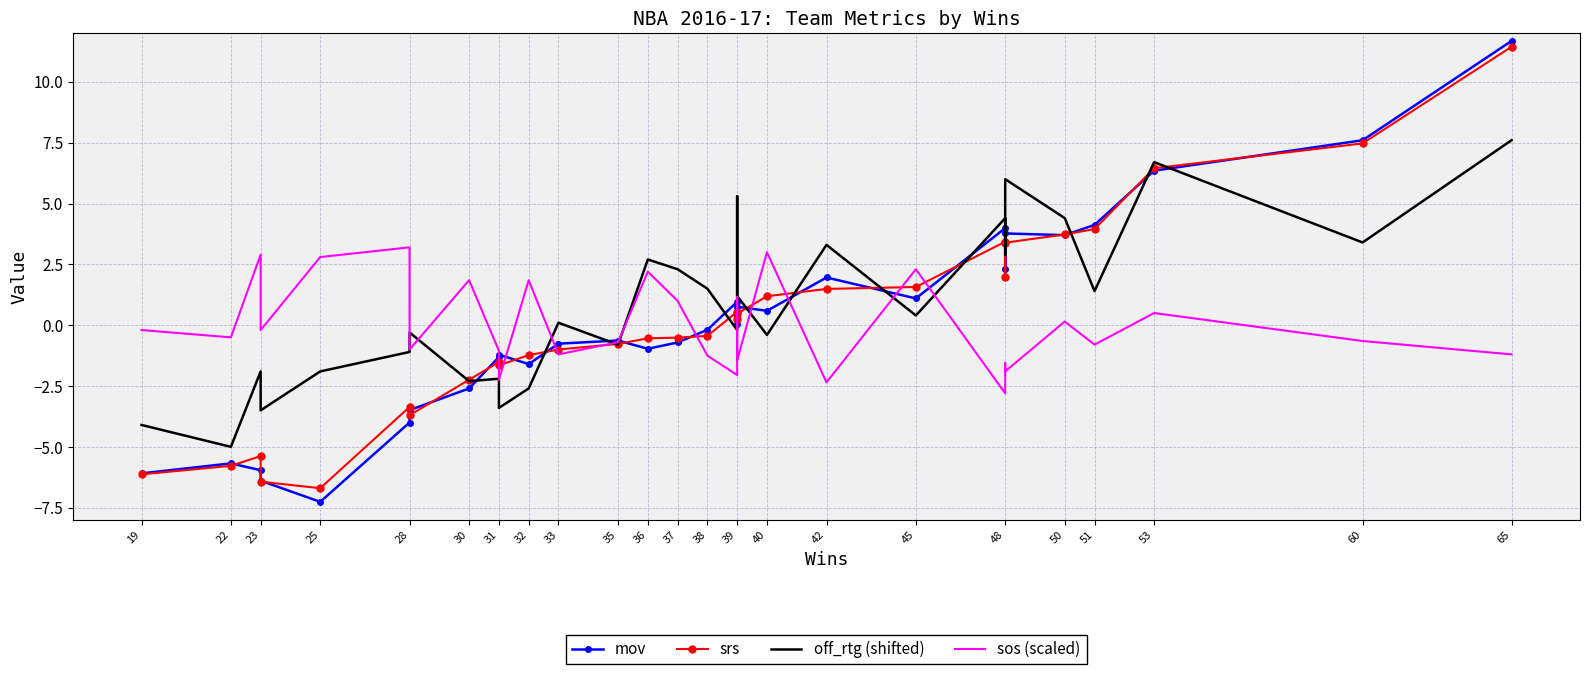

Which has a higher value, 33 or 28?

33